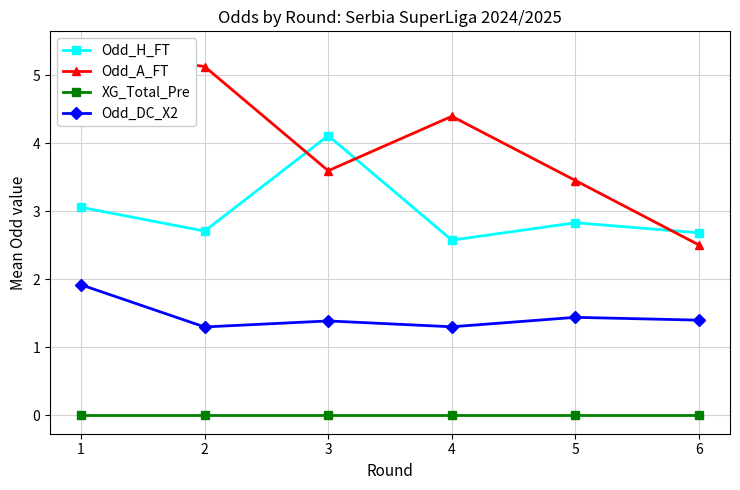

What is the spread (max minus min) of values at 1?

5.4